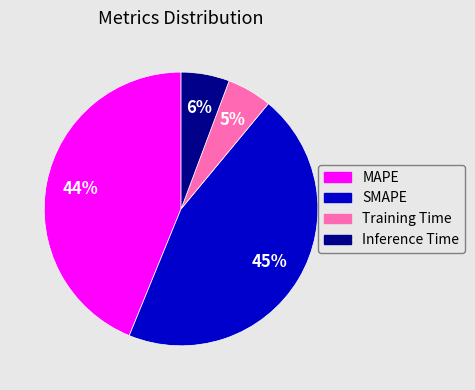

The MAPE slice represents 49% of the pie. True or false?

False